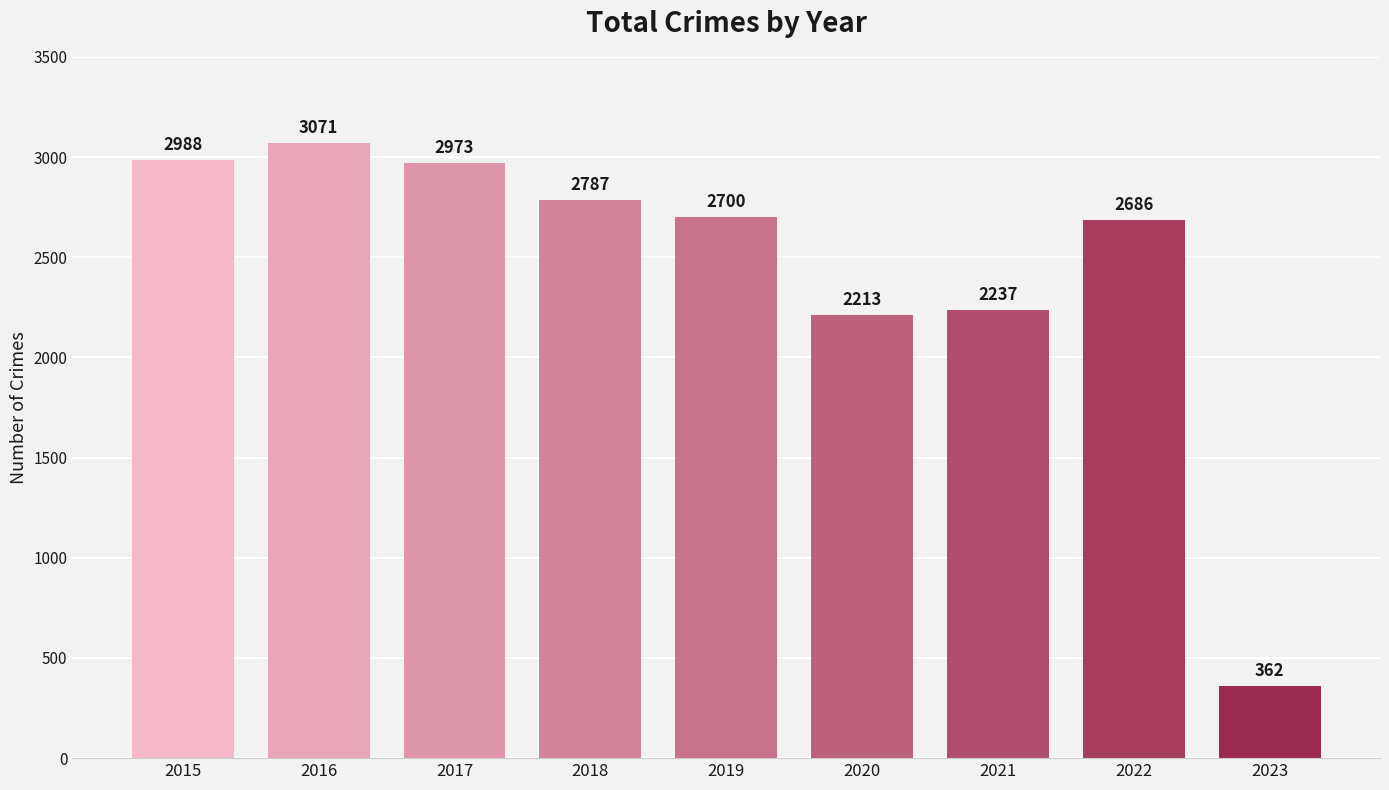

Is it true that the value at 2023 is 153?

False